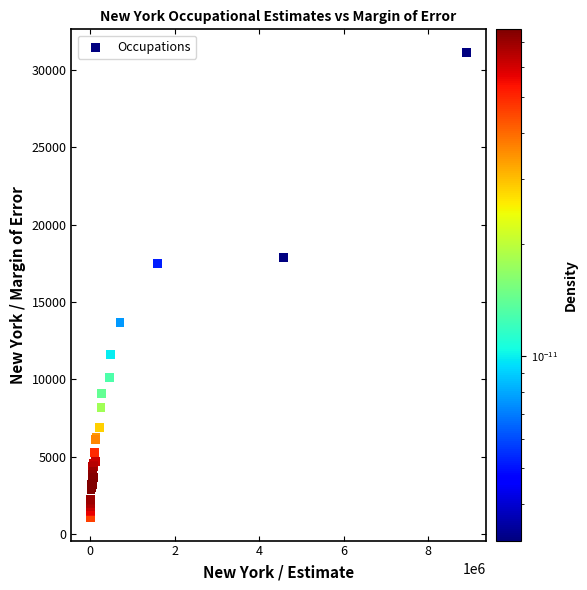

What Y value in the scatter plot is closest to 16095?

17480